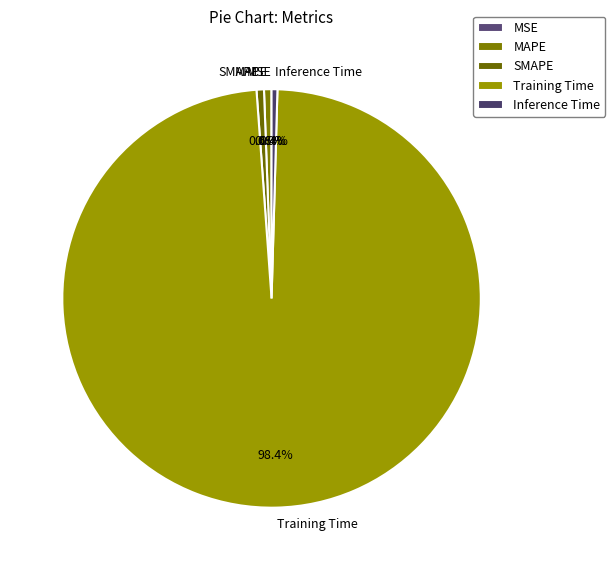

Which has a higher value, SMAPE or Training Time?

Training Time